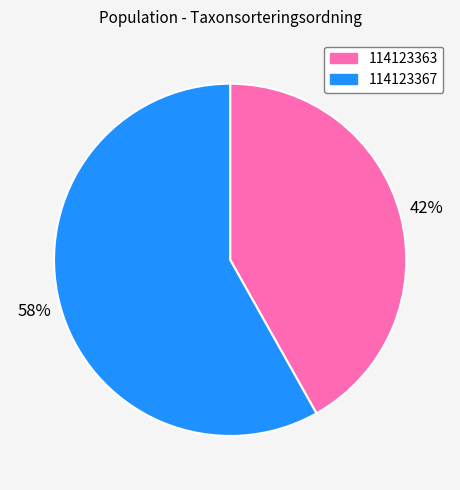

Combined, do 114123367 and 114123363 account for over 50%?

Yes